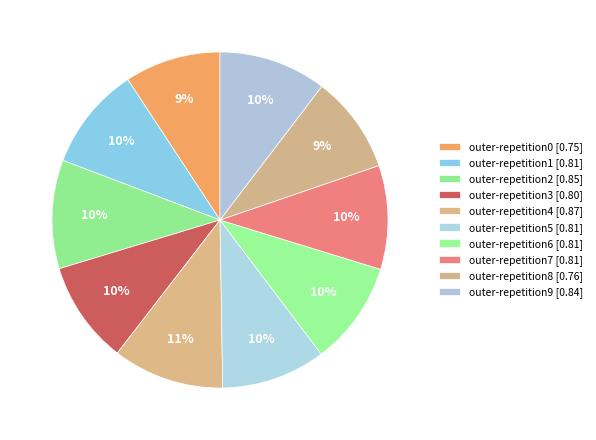

What percentage is the outer-repetition0 slice, to the nearest percent?

9%